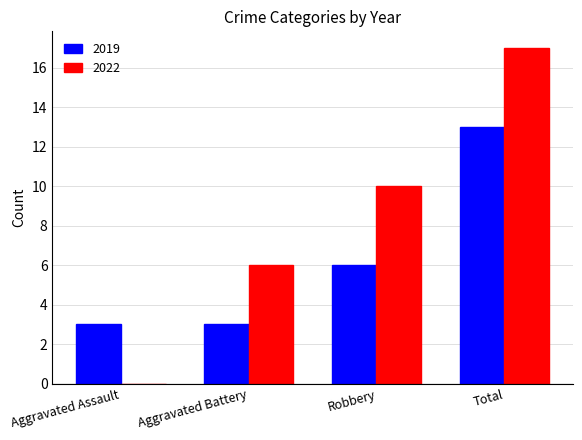

What is the average value of the 2019 series?

6